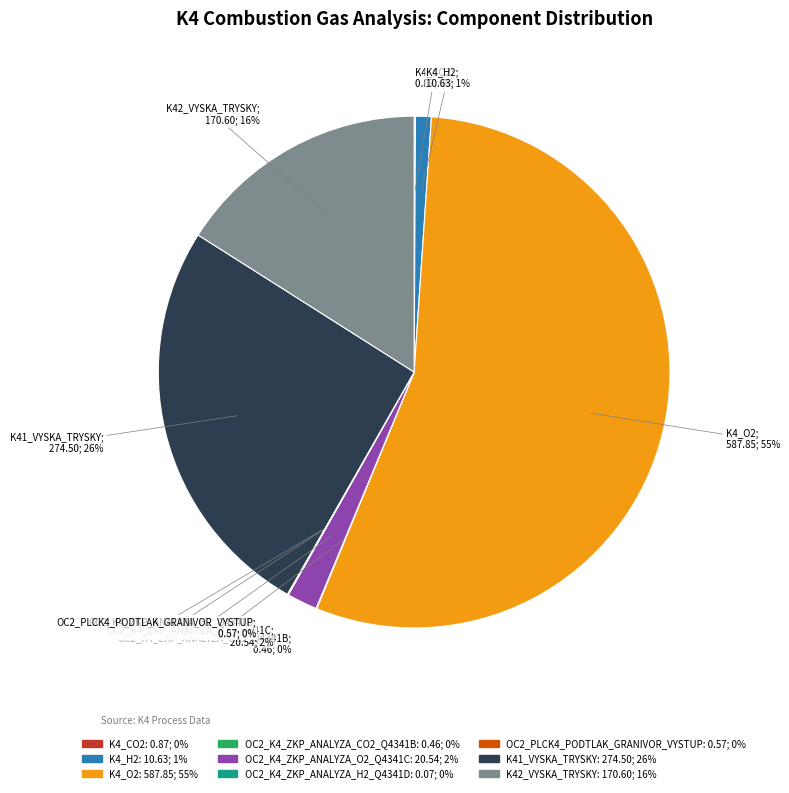

True or false: K4_H2 accounts for 13% of the total.

False